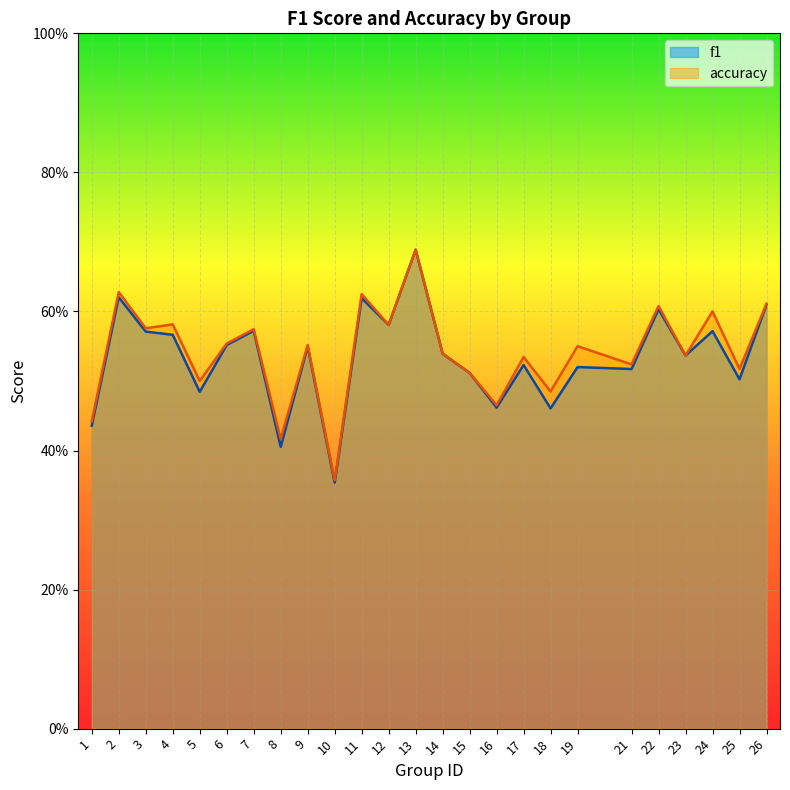

Rank the series by their average value, from lowest to highest.

f1, accuracy